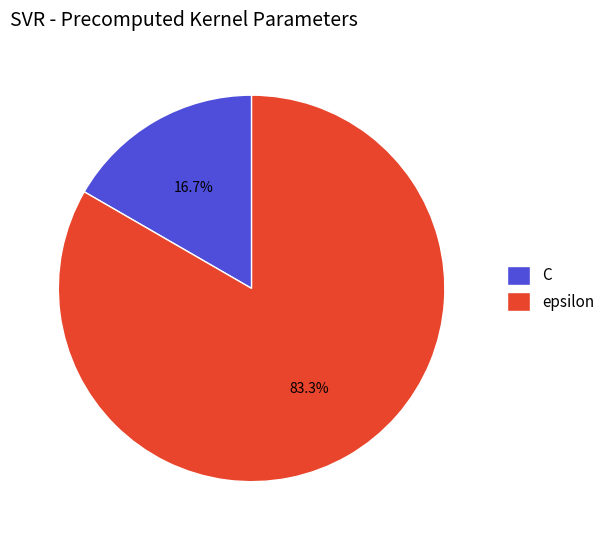

To the nearest percent, what percentage of the pie is epsilon?

83%